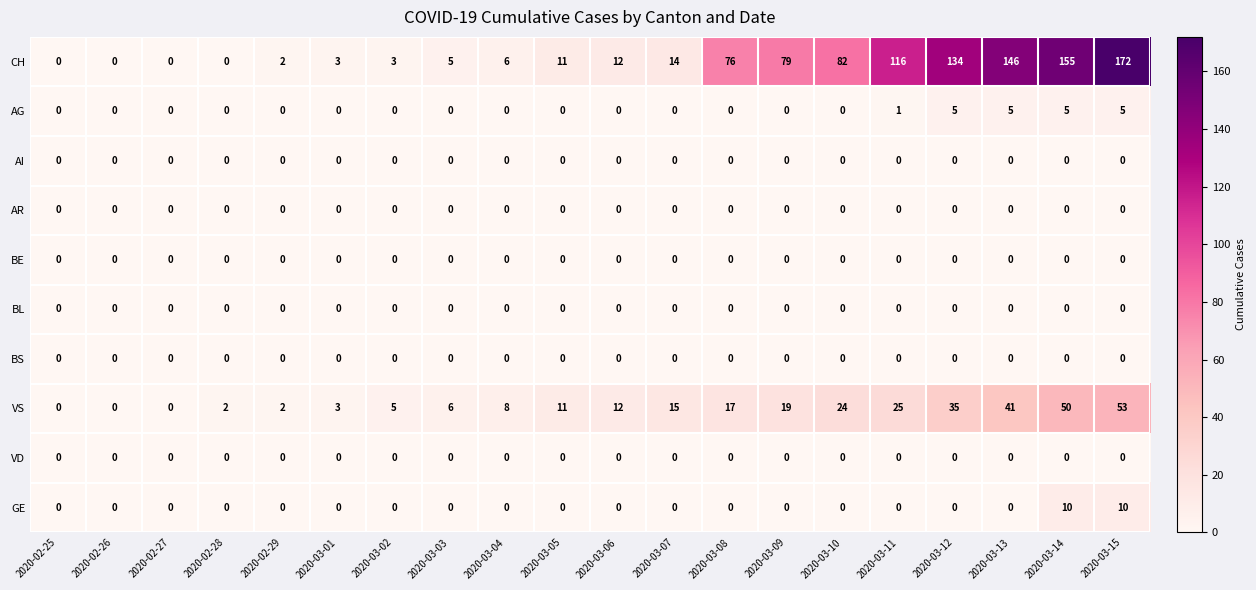

The AG series shows 0 at 2020-03-04. True or false?

True